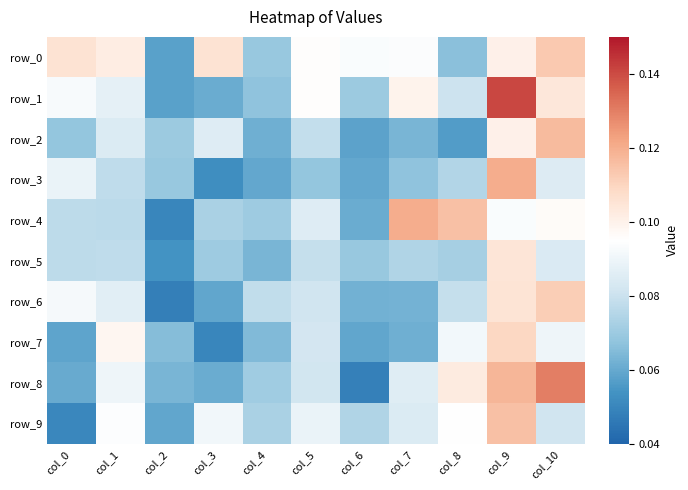

What is the total value across all series at col_6?

0.7